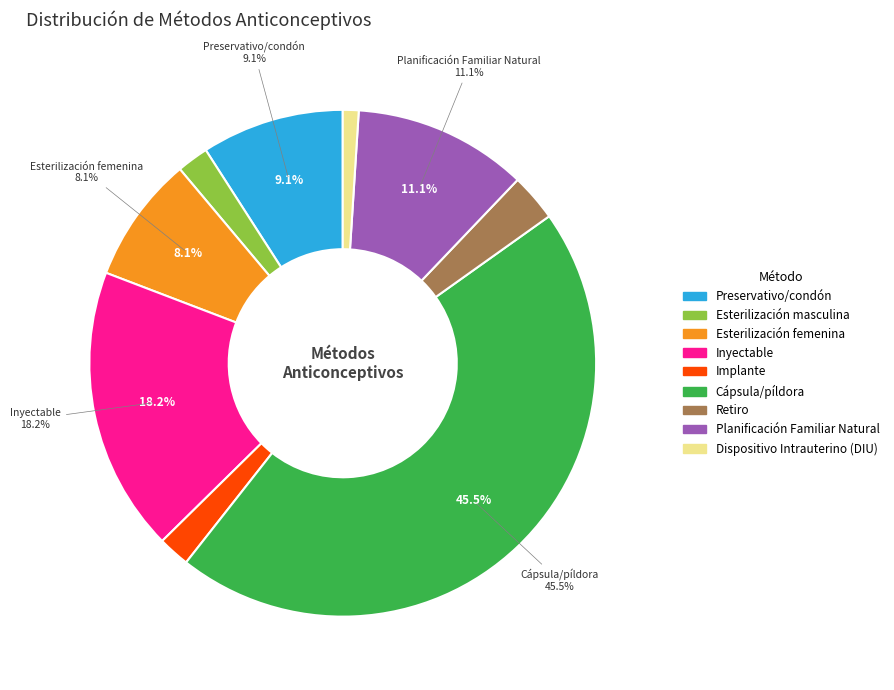

Is Esterilización masculina the majority of the pie?

No